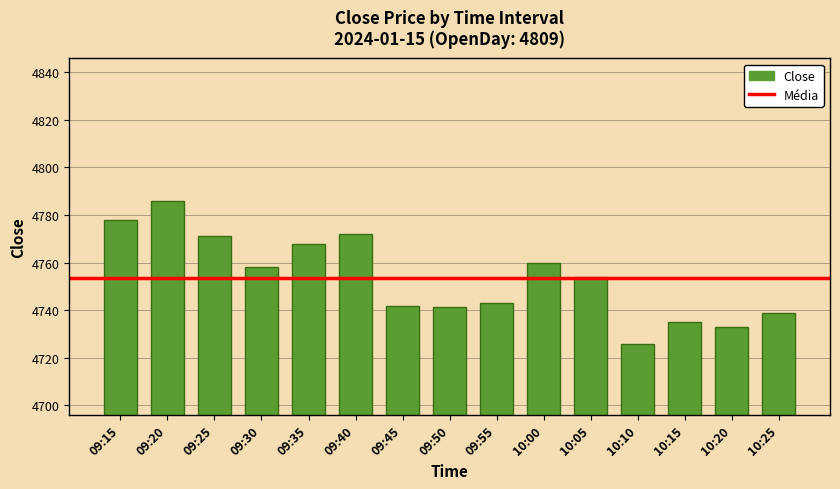

True or false: the data shows 4758.1 at 09:30.

True